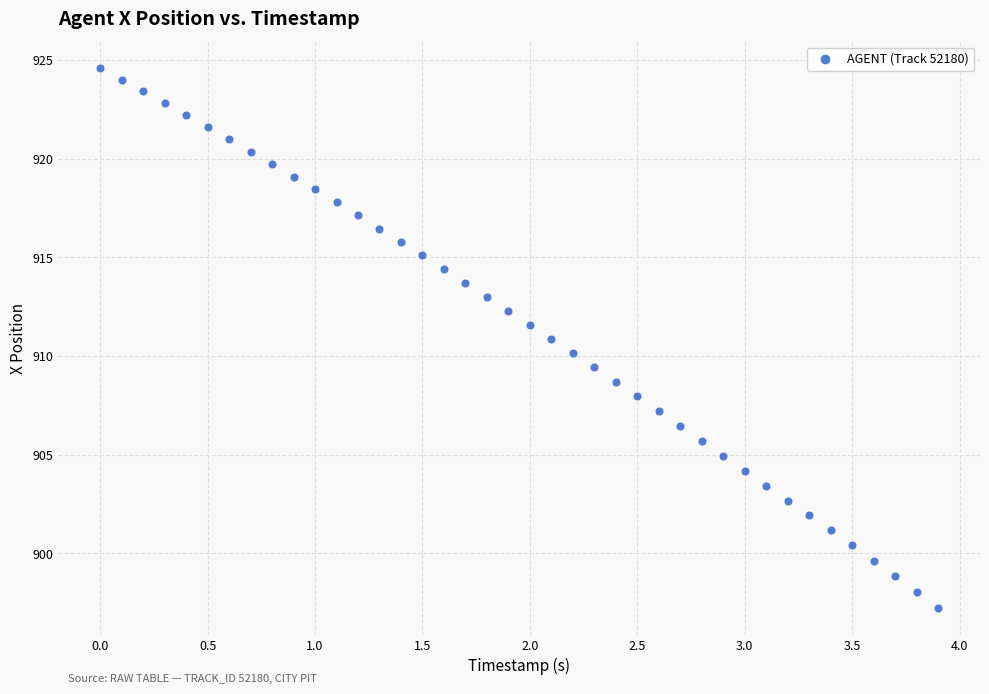

What is the range of X values (max minus min)?

3.9